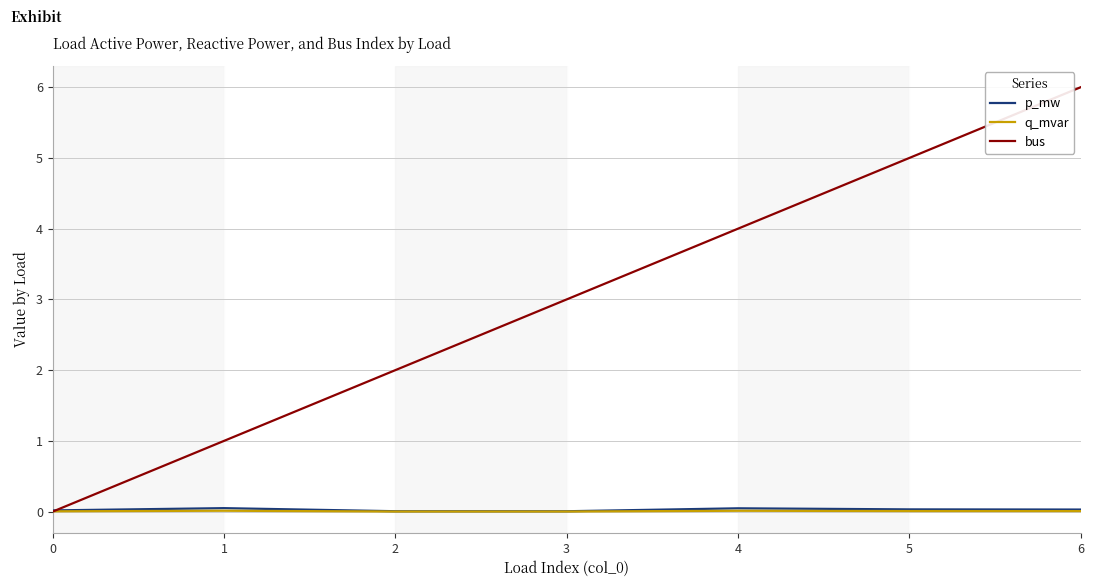

Which series has the largest total across all categories?

bus